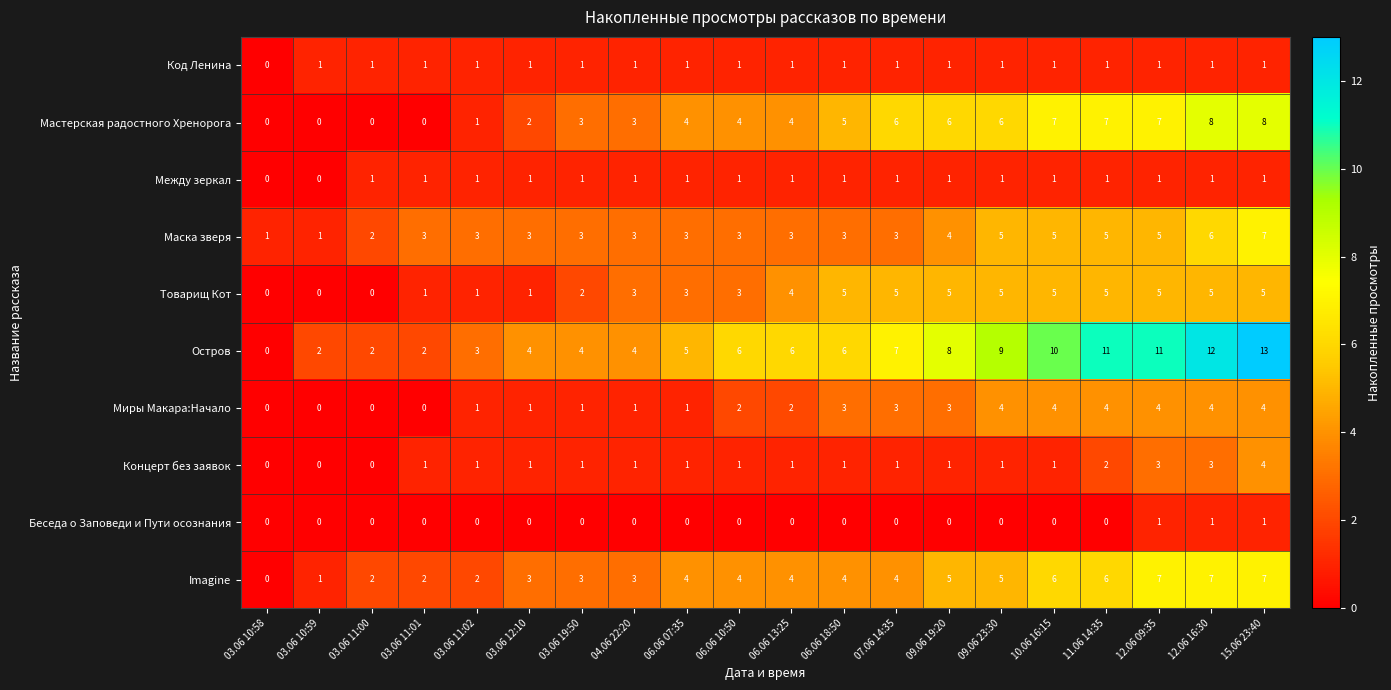

True or false: Миры Макара:Начало has a value of -1 at 03.06 11:01.

False